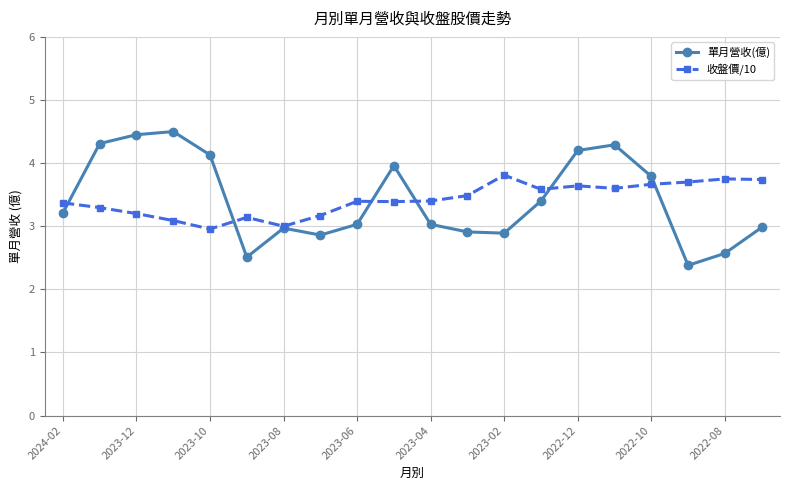

At how many categories does at least one series exceed 2?

20